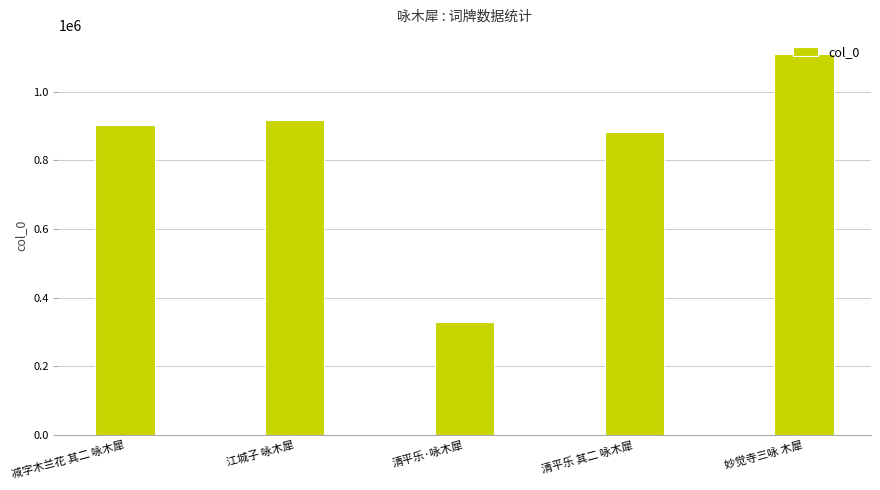

Reading left to right, list all the values displayed in this chart.

903964	918708	329511	882195	1110547